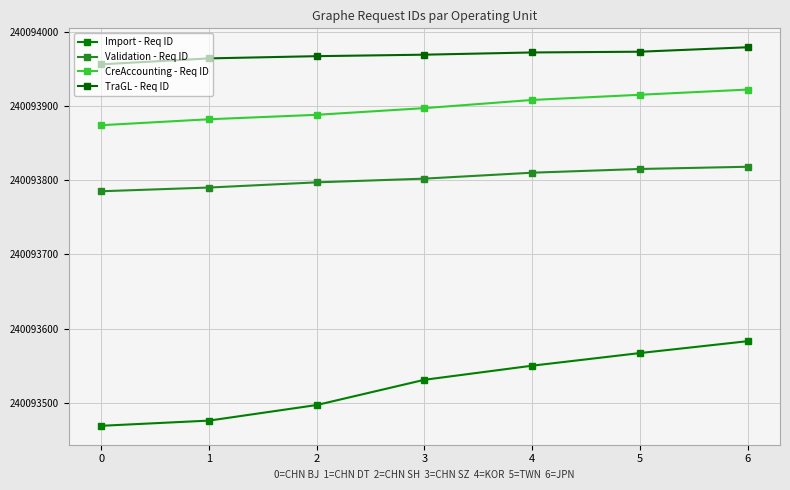

What is the difference between the maximum and minimum values in the TraGL - Req ID series?

23